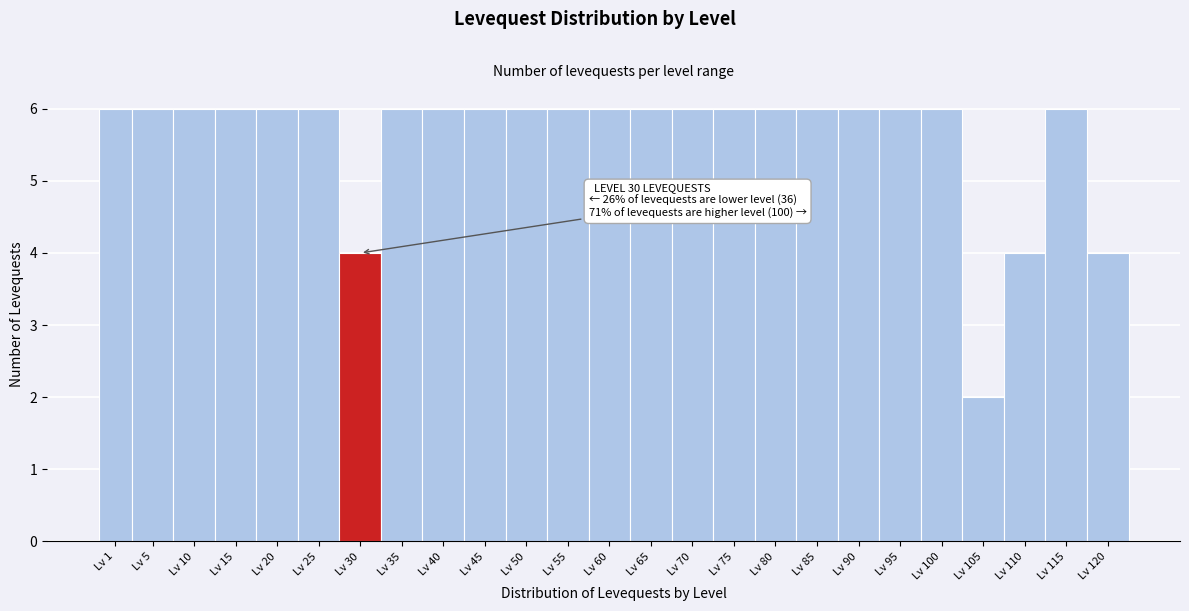

Reading right to left, list all the values displayed in this chart.

Lv 120=4	Lv 115=6	Lv 110=4	Lv 105=2	Lv 100=6	Lv 95=6	Lv 90=6	Lv 85=6	Lv 80=6	Lv 75=6	Lv 70=6	Lv 65=6	Lv 60=6	Lv 55=6	Lv 50=6	Lv 45=6	Lv 40=6	Lv 35=6	Lv 30=4	Lv 25=6	Lv 20=6	Lv 15=6	Lv 10=6	Lv 5=6	Lv 1=6